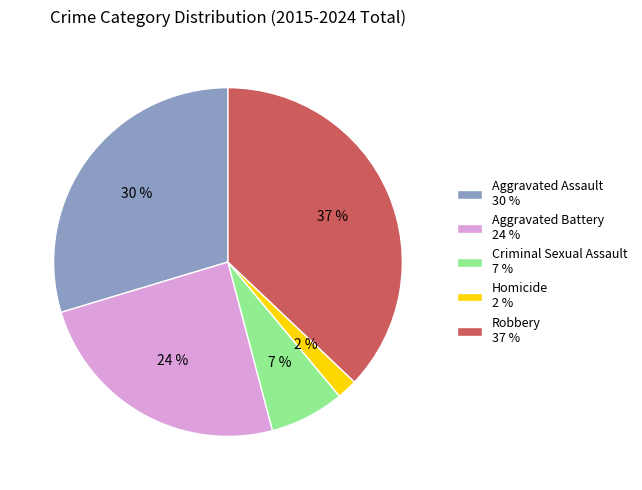

Which has a higher value, Homicide 2 % or Criminal Sexual Assault 7 %?

Criminal Sexual Assault 7 %